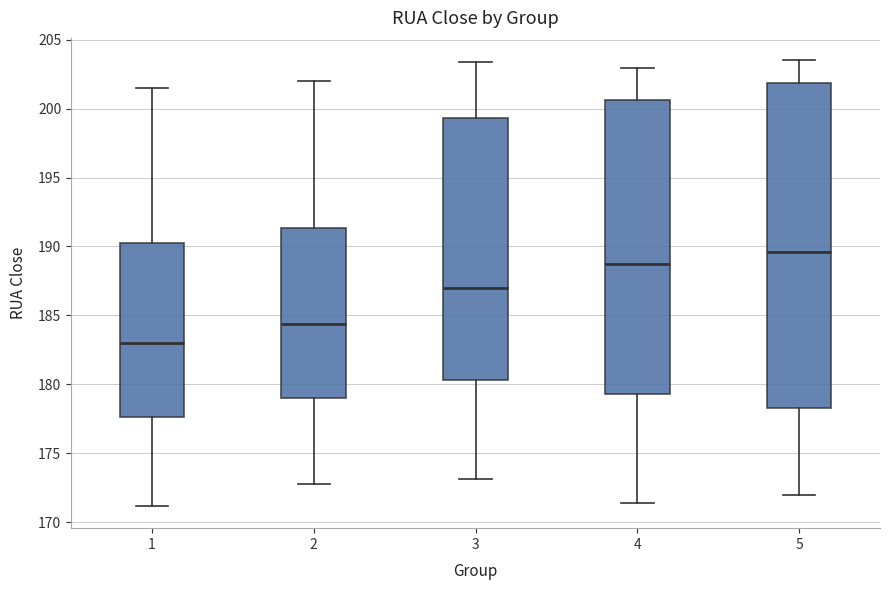

Which box's median line is the lowest?

1